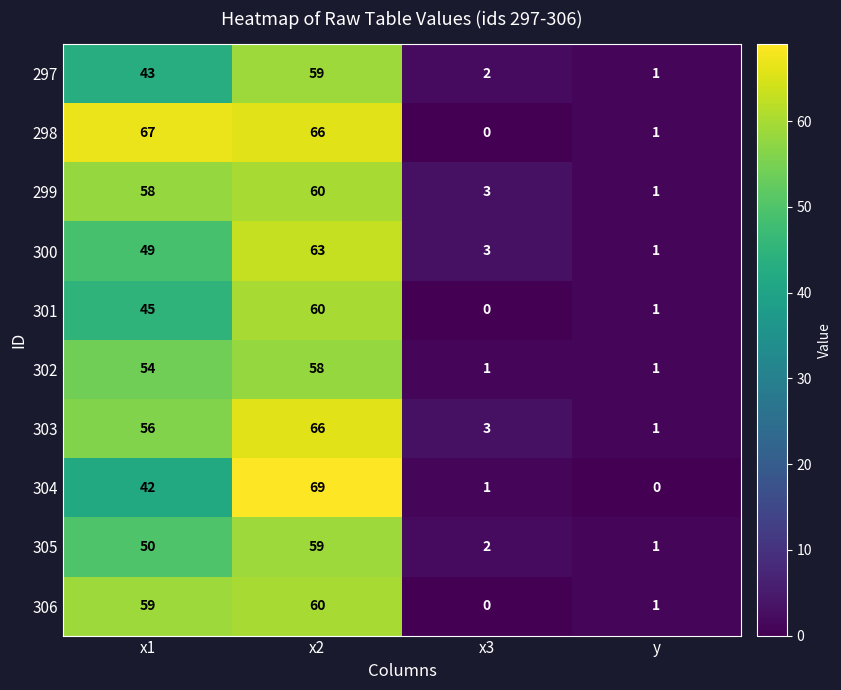

What is the difference between the maximum and second lowest values in the 306 series?

59